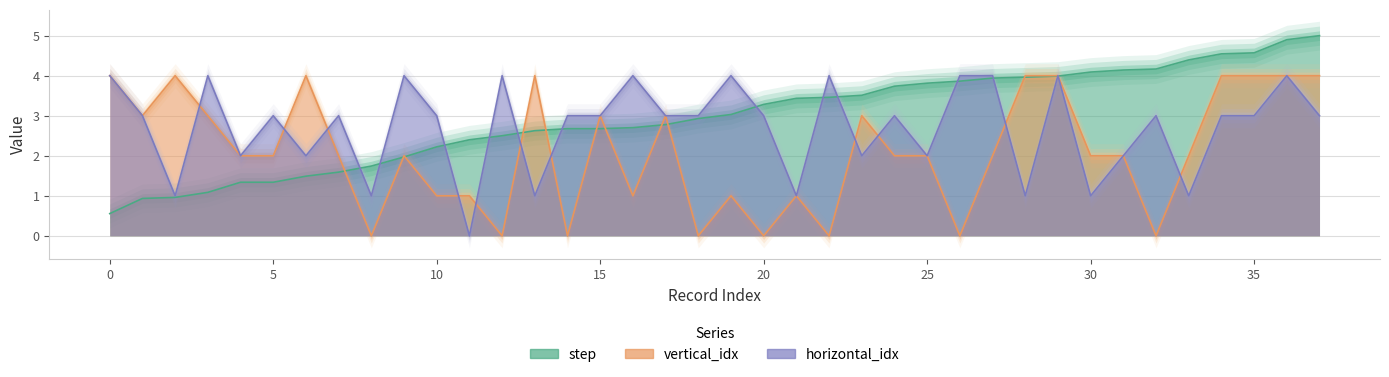

Reading left to right, extract all data points from this chart.

step: 0.6	0.9	1.0	1.1	1.3	1.3	1.5	1.6	1.7	2.0	2.2	2.4	2.5	2.6	2.7	2.7	2.7	2.8	2.9	3.0	3.3	3.4	3.5	3.5	3.7	3.8	3.9	3.9	4.0	4.0	4.1	4.1	4.2	4.4	4.5	4.6	4.9	5.0
vertical_idx: 4.0	3.0	4.0	3.0	2.0	2.0	4.0	2.0	0.0	2.0	1.0	1.0	0.0	4.0	0.0	3.0	1.0	3.0	0.0	1.0	0.0	1.0	0.0	3.0	2.0	2.0	0.0	2.0	4.0	4.0	2.0	2.0	0.0	2.0	4.0	4.0	4.0	4.0
horizontal_idx: 4.0	3.0	1.0	4.0	2.0	3.0	2.0	3.0	1.0	4.0	3.0	0.0	4.0	1.0	3.0	3.0	4.0	3.0	3.0	4.0	3.0	1.0	4.0	2.0	3.0	2.0	4.0	4.0	1.0	4.0	1.0	2.0	3.0	1.0	3.0	3.0	4.0	3.0